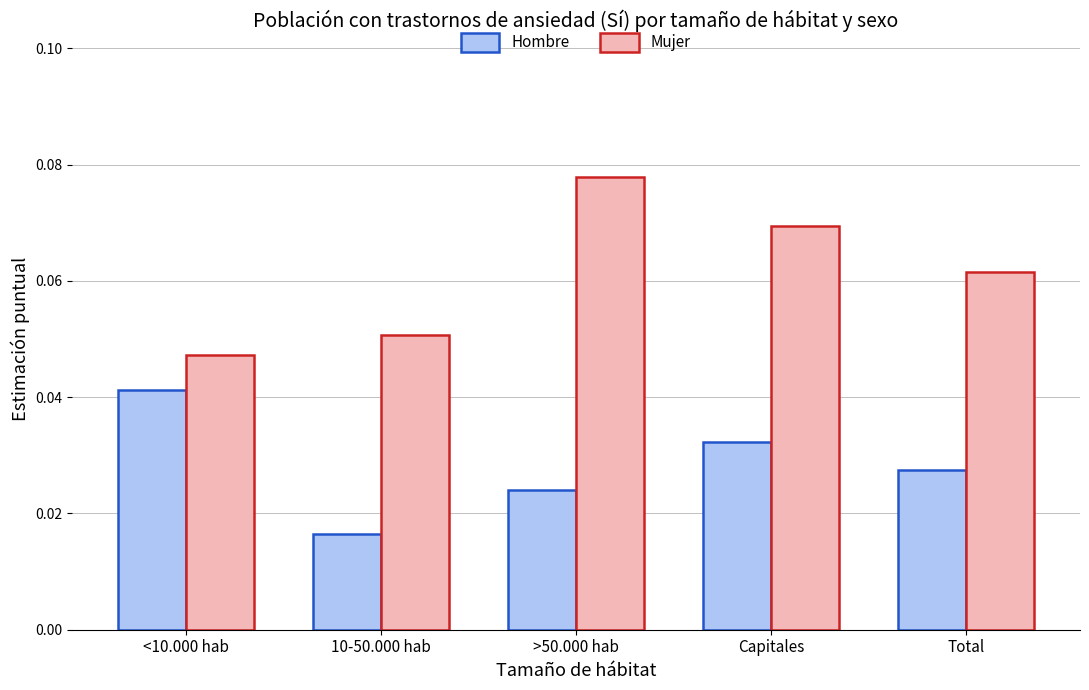

Is the value of Hombre at Total greater than the value of Mujer at Capitales?

No